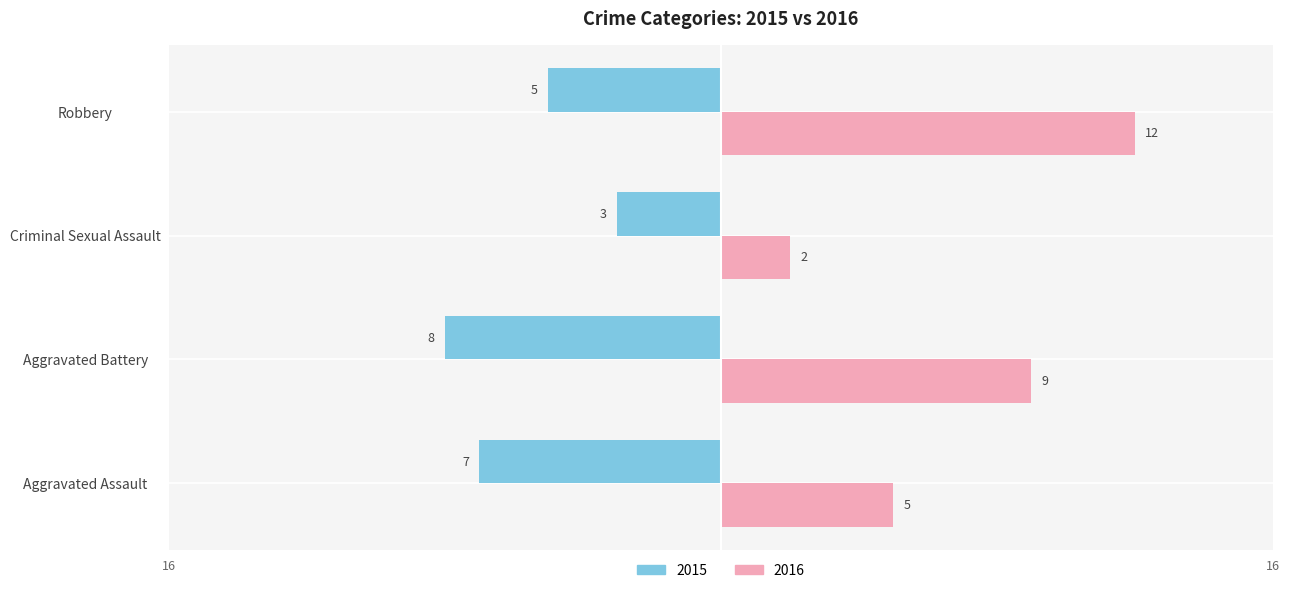

What is the highest value of the 2015 series?

-3